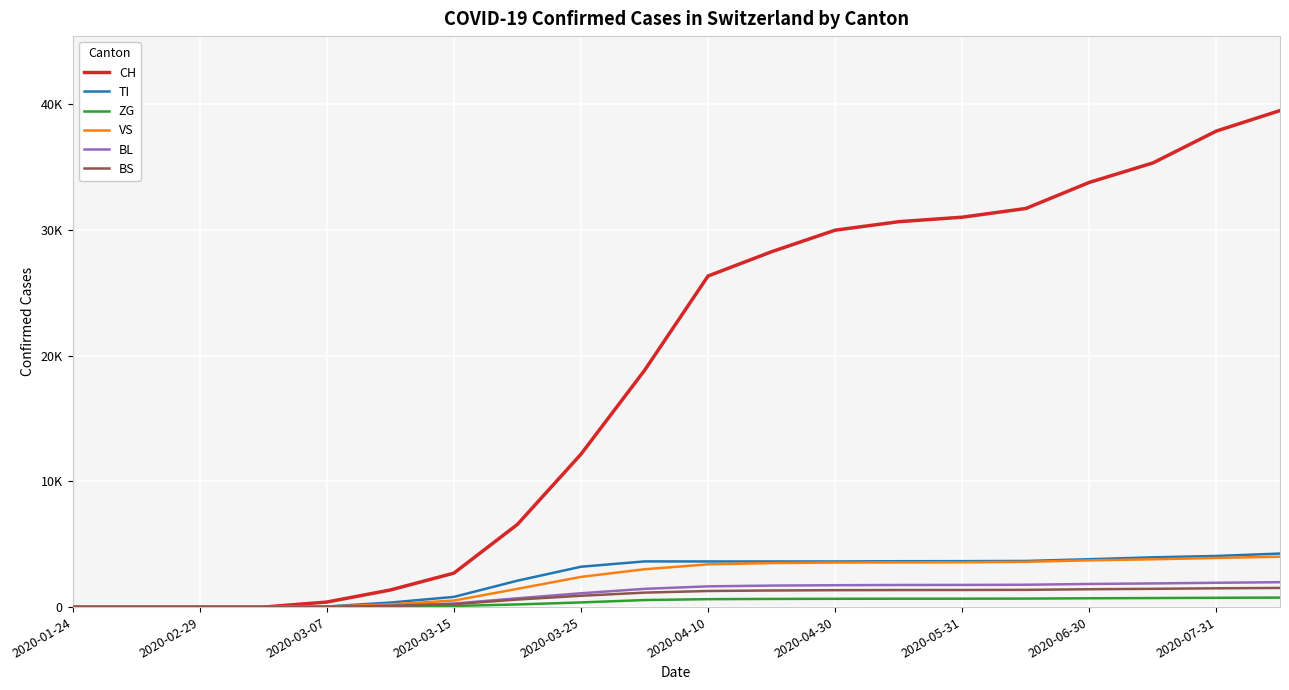

Is this an area chart (filled region under the line)?

No